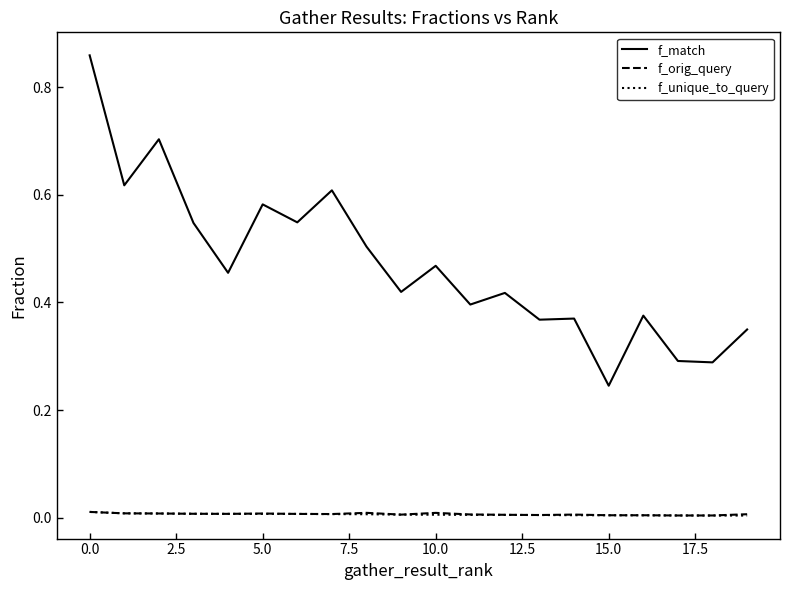

True or false: f_match and f_unique_to_query intersect in this chart.

False